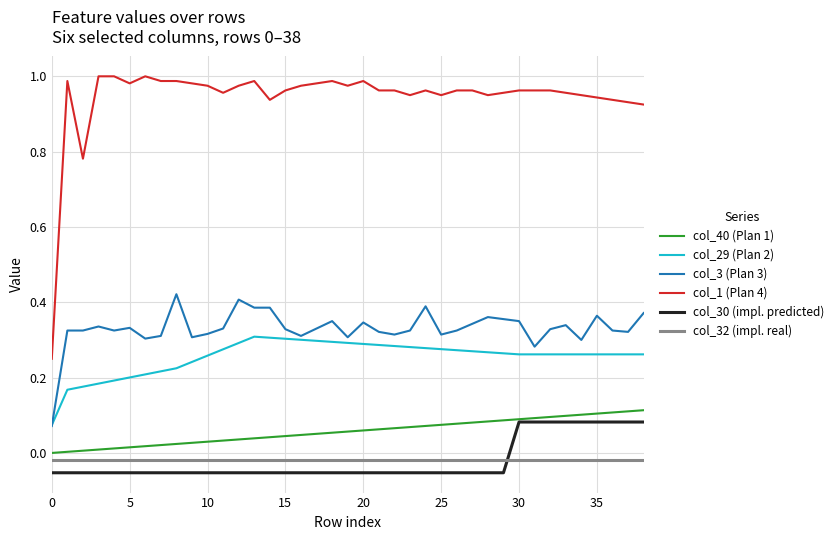

Which series has the widest spread of values?

col_1 (Plan 4)